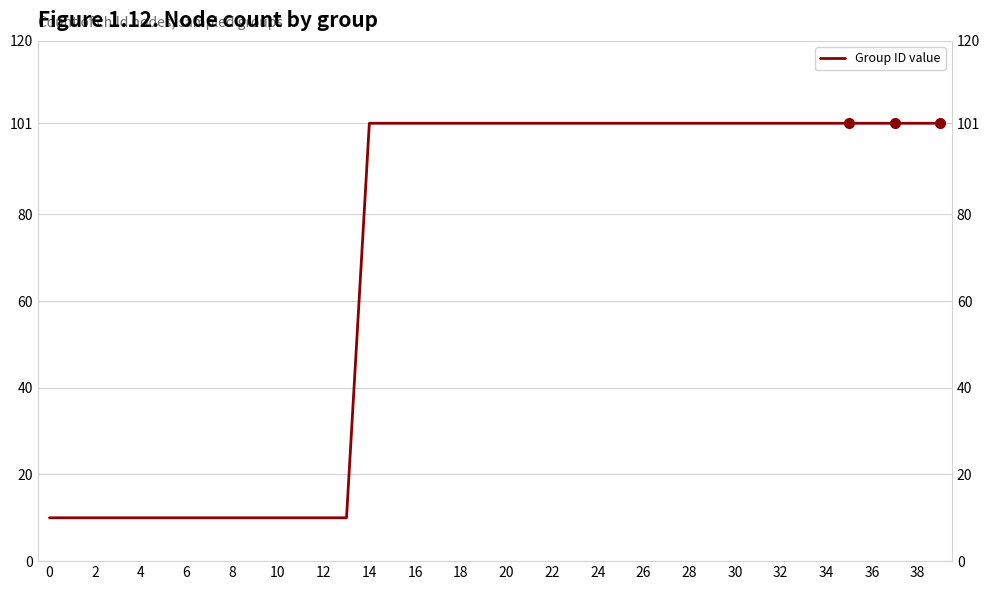

How many categories are shown in the chart?

40